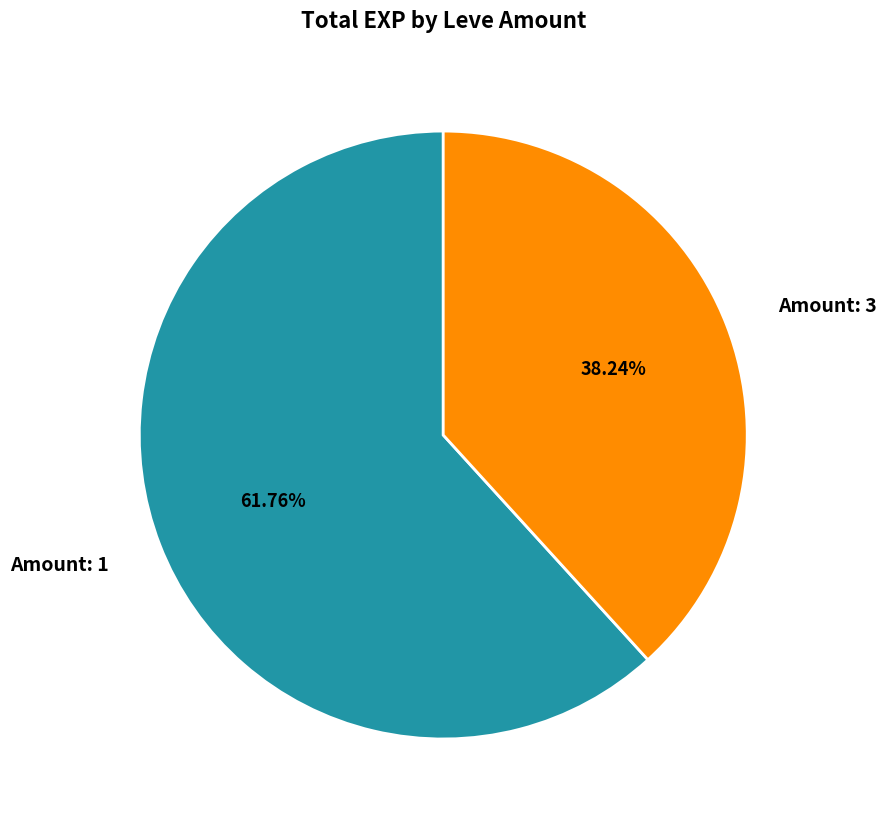

What is the smallest slice in the pie chart?

Amount: 3